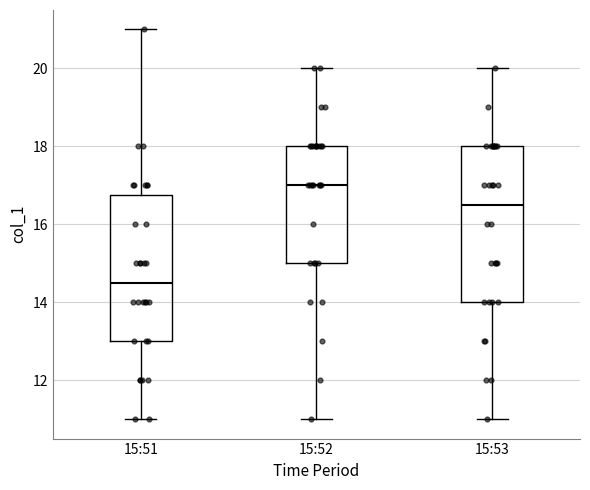

Where does the lower whisker of the box for 15:51 end on the y-axis? The values are not printed on the chart, so give them approximately, as read against the axis.

11.0